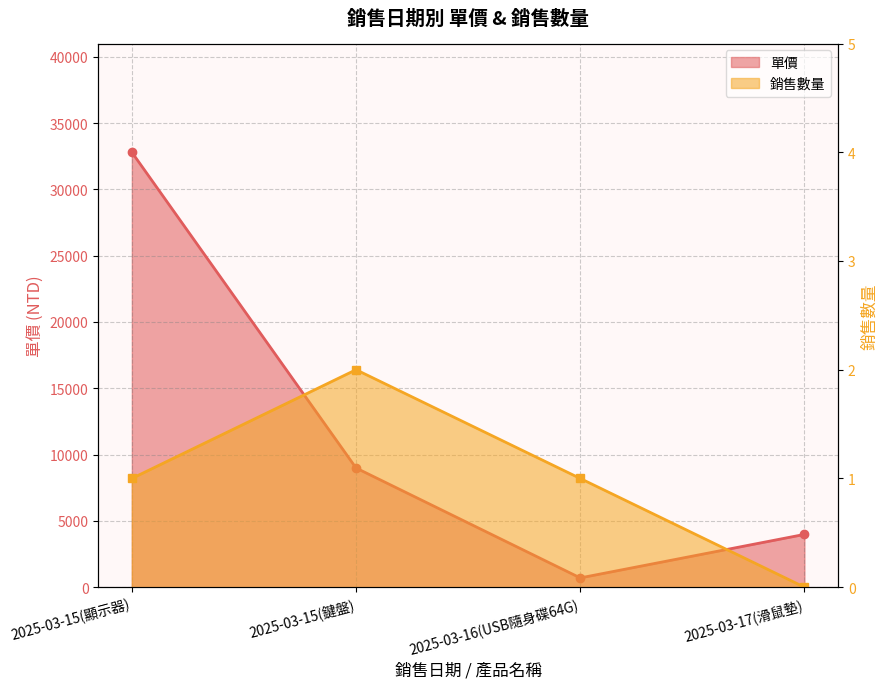

Reading right to left, transcribe all the data shown in this chart.

單價: 2025-03-17(滑鼠墊)=3980	2025-03-16(USB隨身碟64G)=699	2025-03-15(鍵盤)=8988	2025-03-15(顯示器)=32800
銷售數量: 2025-03-17(滑鼠墊)=0	2025-03-16(USB隨身碟64G)=1	2025-03-15(鍵盤)=2	2025-03-15(顯示器)=1